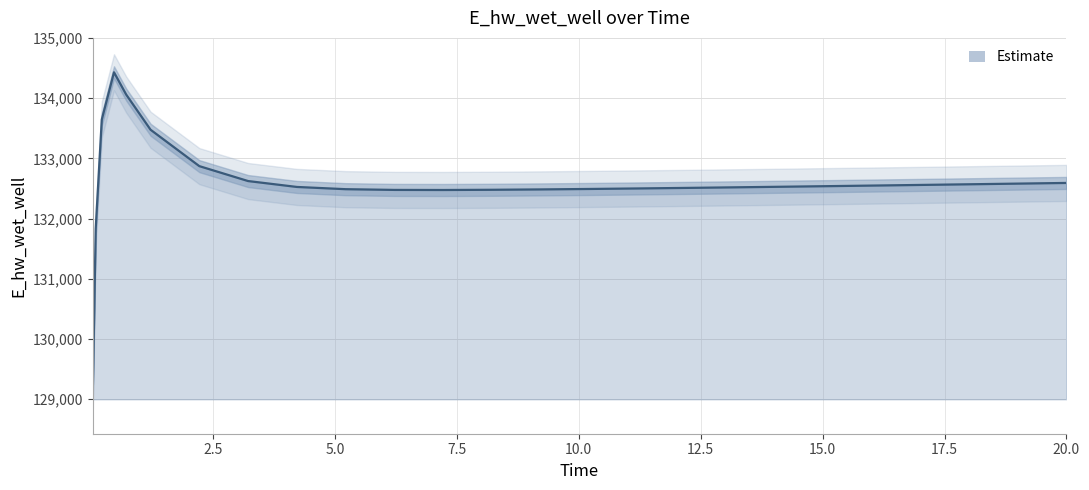

What is the change in value from 0.21875 to 9.21875?

-1161.6